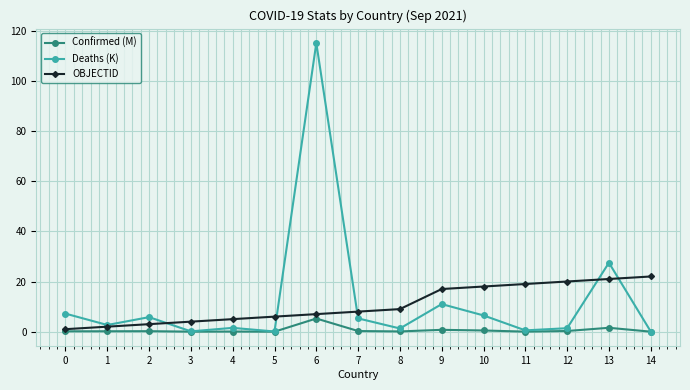

The OBJECTID series shows 18.0 at 10. True or false?

True